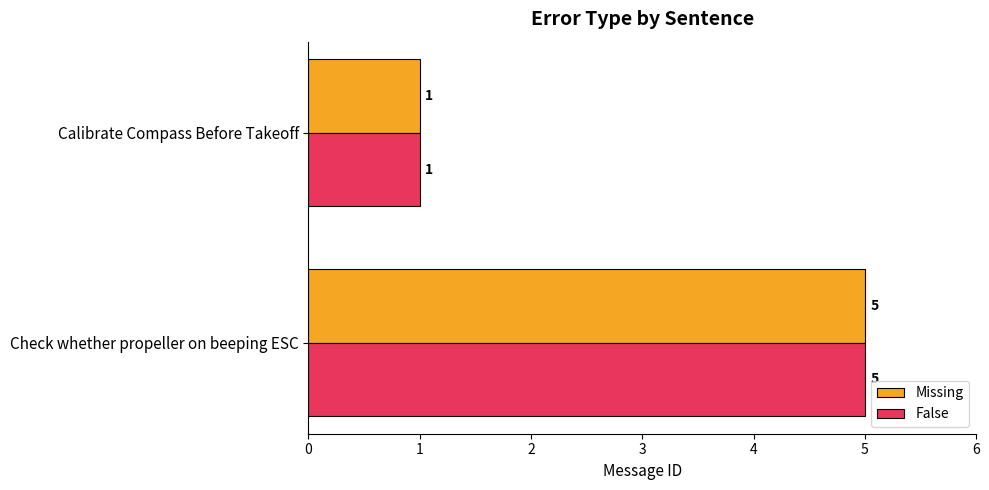

True or false: Missing has a value of 3 at Check whether propeller on beeping ESC.

False